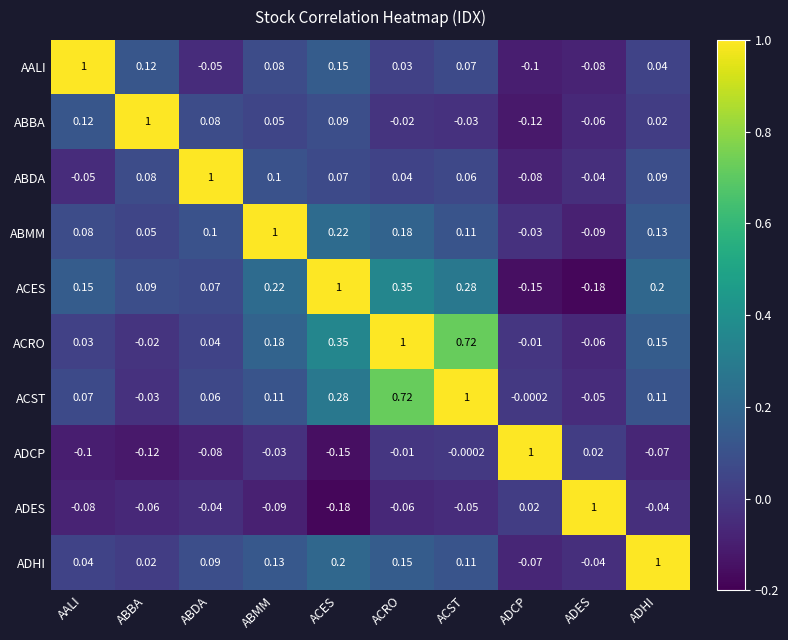

Rank the categories by ABBA value from lowest to highest.

ADCP, ADES, ACST, ACRO, ADHI, ABMM, ABDA, ACES, AALI, ABBA